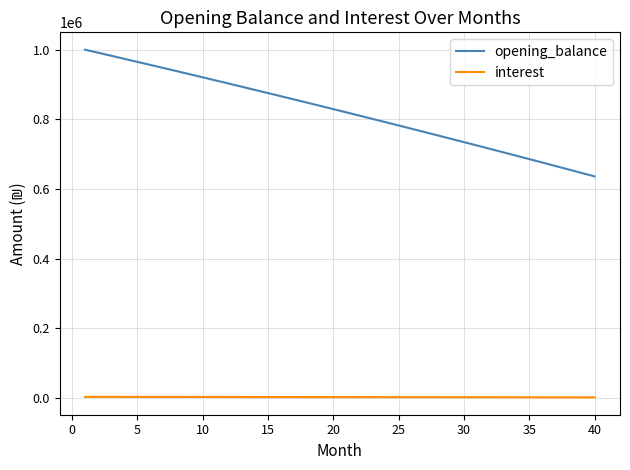

Rank the series by their maximum value, from highest to lowest.

opening_balance, interest